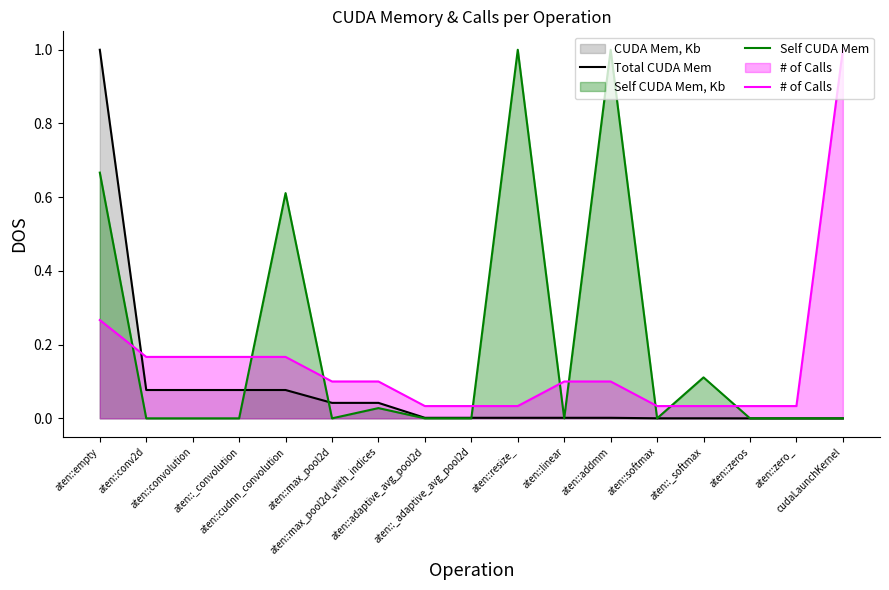

Which series has the largest range (max minus min)?

Total CUDA Mem